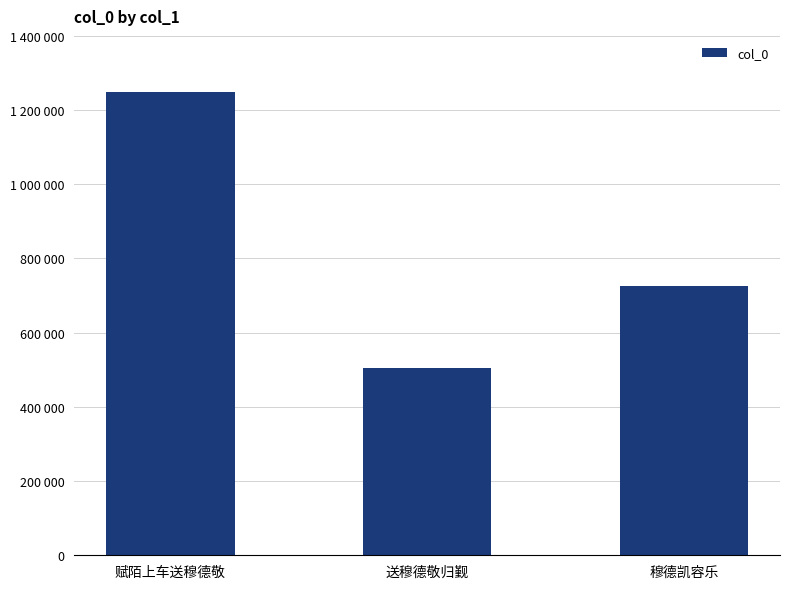

Where does the data first go above 725013?

赋陌上车送穆德敬